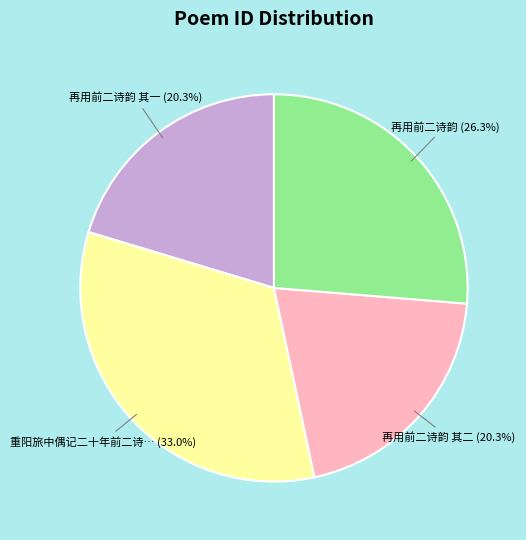

Does any single category account for the majority?

No